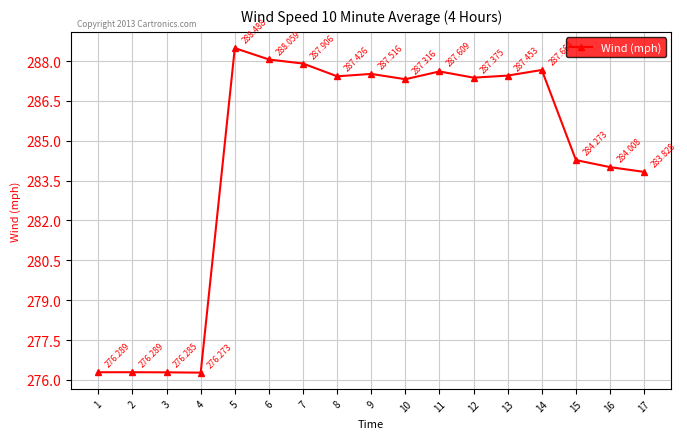

What is the minimum value shown in the chart?

276.3